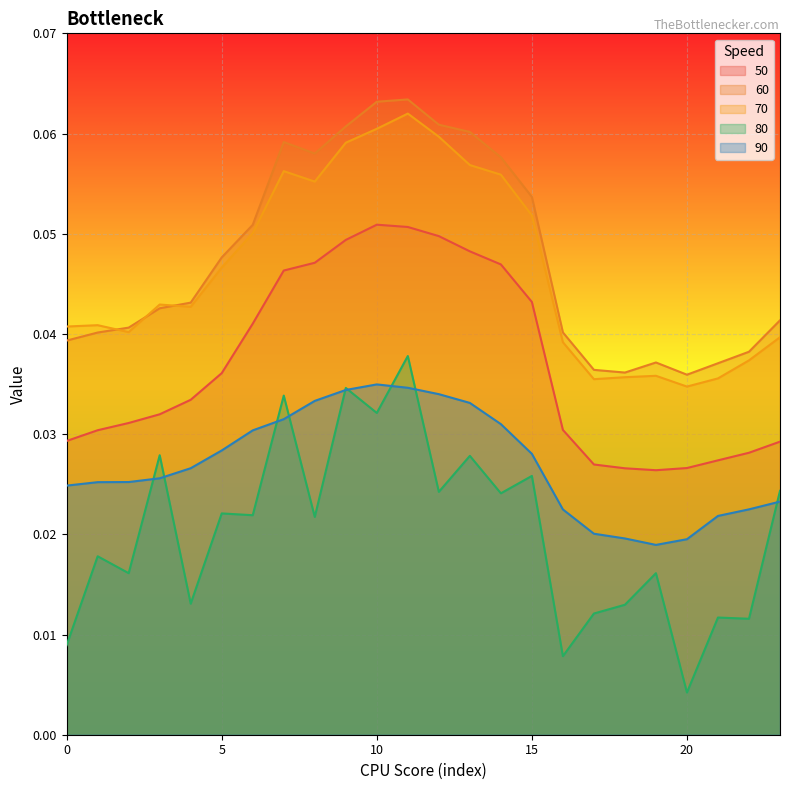

Rank the series at 7 from lowest to highest value.

90, 80, 50, 70, 60